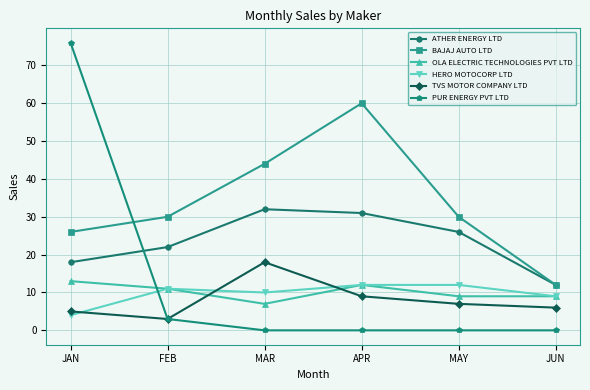

What are all the series names shown in the legend?

ATHER ENERGY LTD, BAJAJ AUTO LTD, OLA ELECTRIC TECHNOLOGIES PVT LTD, HERO MOTOCORP LTD, TVS MOTOR COMPANY LTD, PUR ENERGY PVT LTD